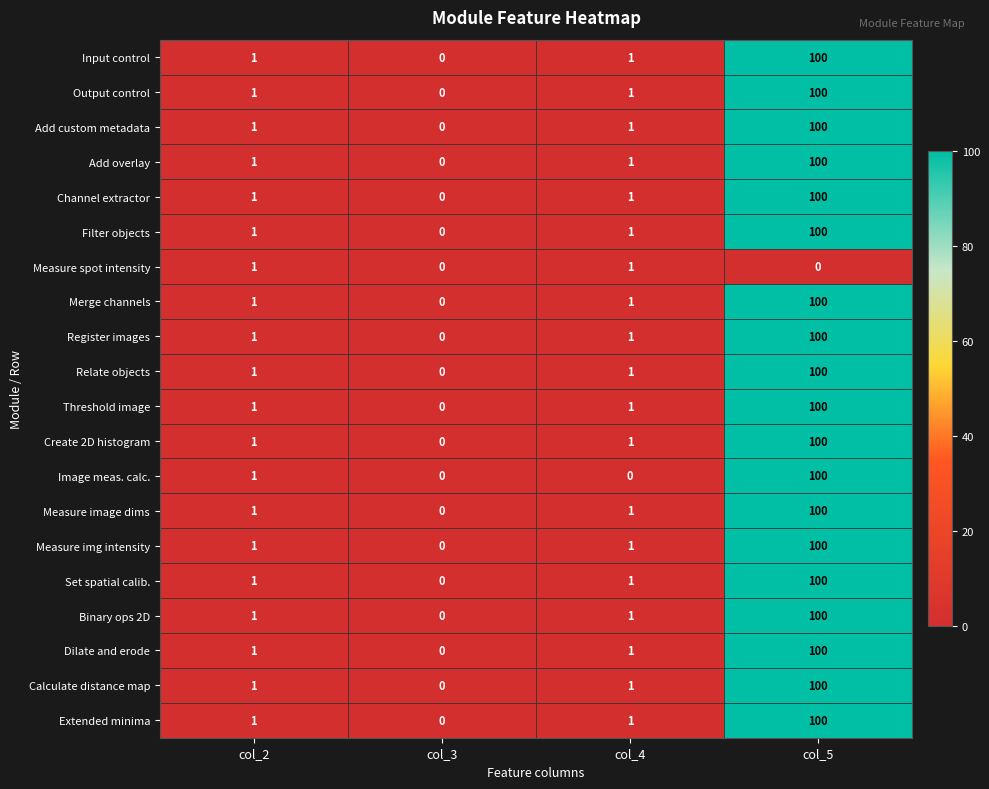

What is the sum of the Image meas. calc. values at col_5 and col_4?

100